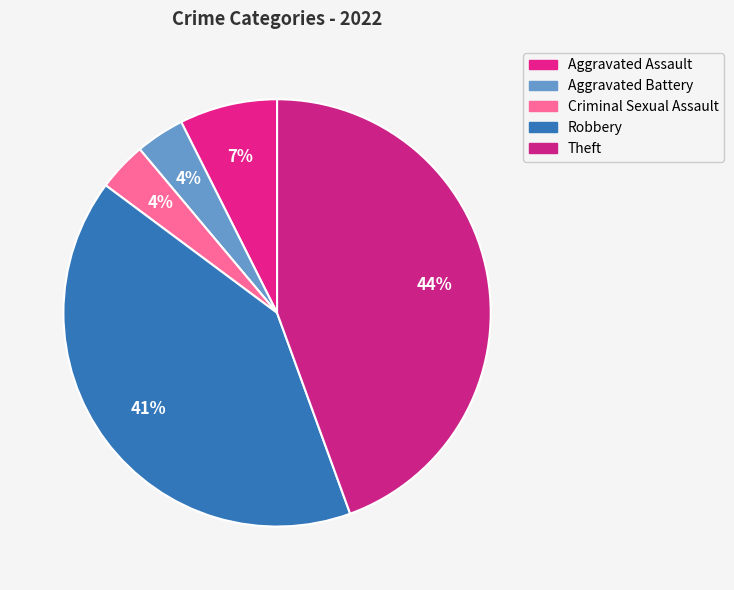

How much of the chart is everything except Aggravated Battery?

96.3%